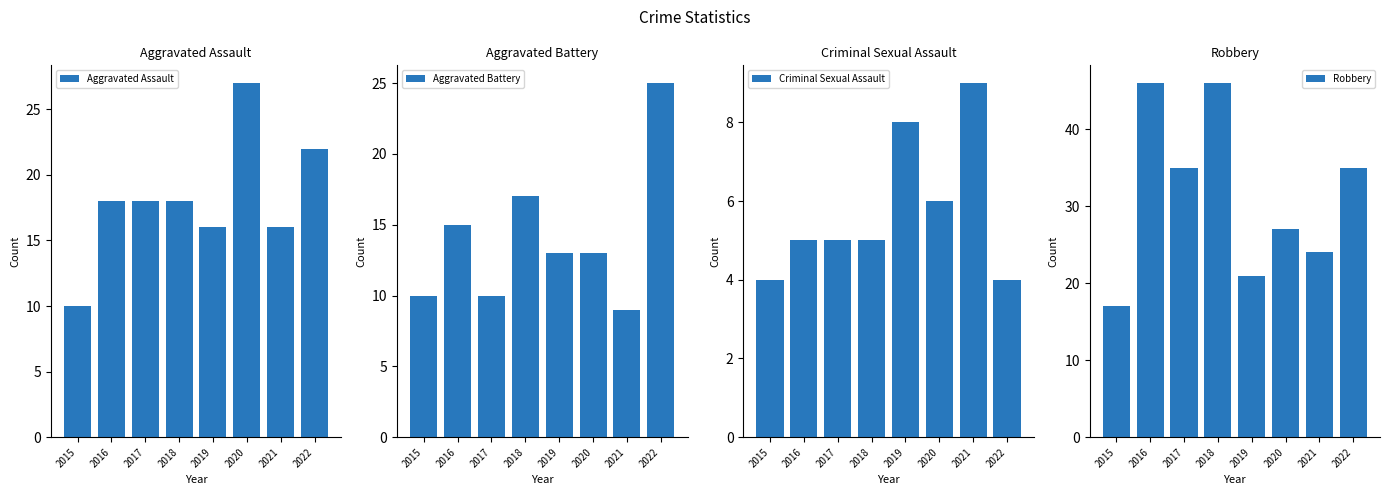

Are the bars grouped side by side (vs. stacked)?

Yes